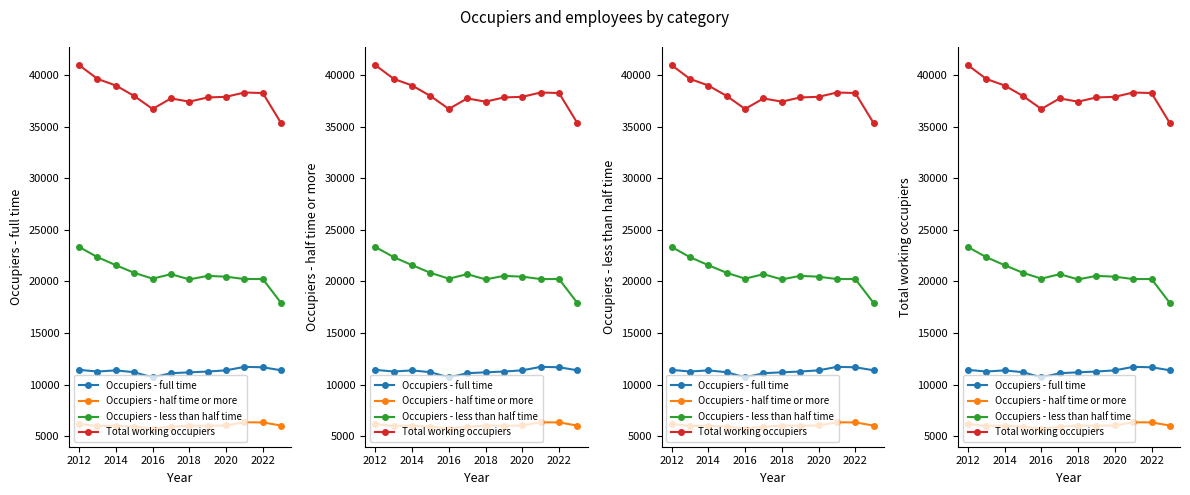

Which series has the largest total across all categories?

Total working occupiers